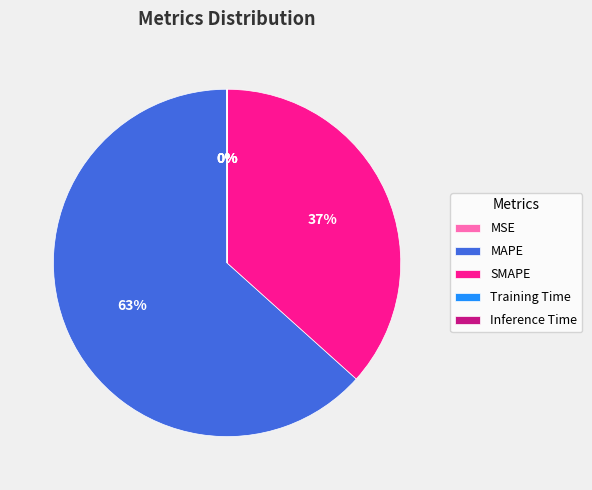

To the nearest percent, what is the average slice percentage?

20%